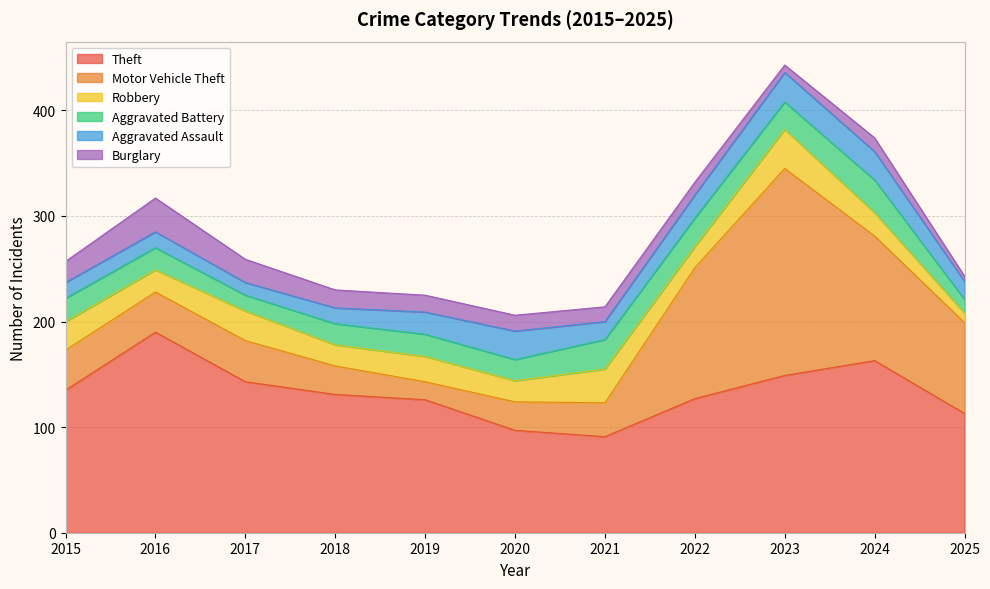

At which category does Burglary reach its first local peak?

2016